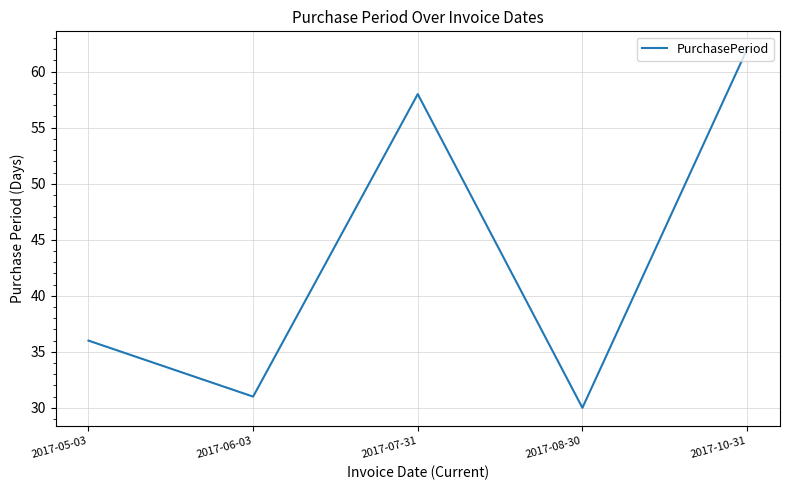

What is the average value?

43